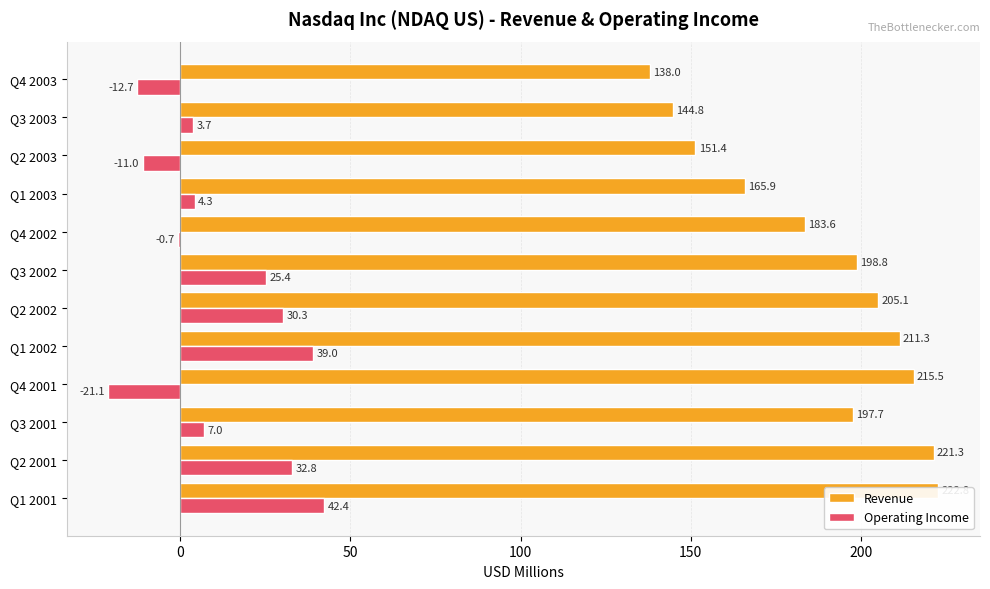

Is it true that Revenue equals 348.0 at Q2 2001?

False